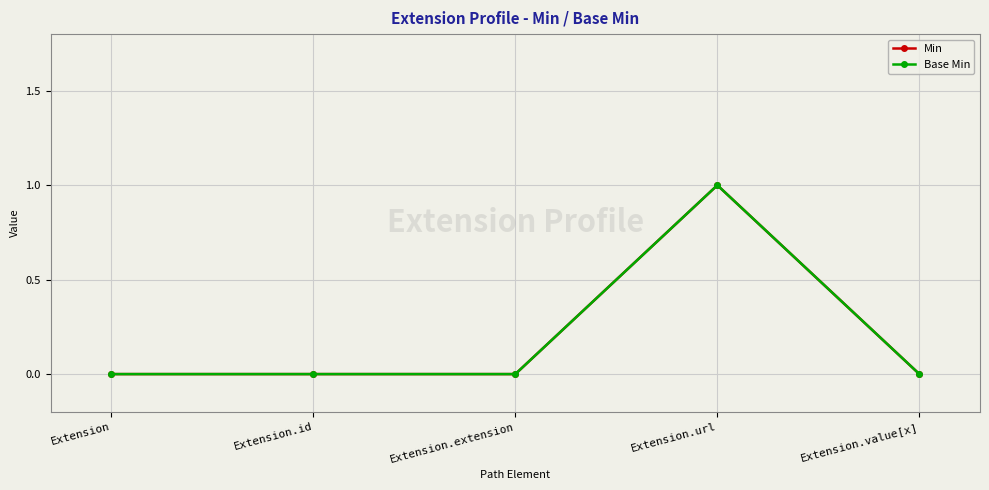

Reading left to right, list all the values displayed in this chart.

Min: 0	0	0	1	0
Base Min: 0	0	0	1	0